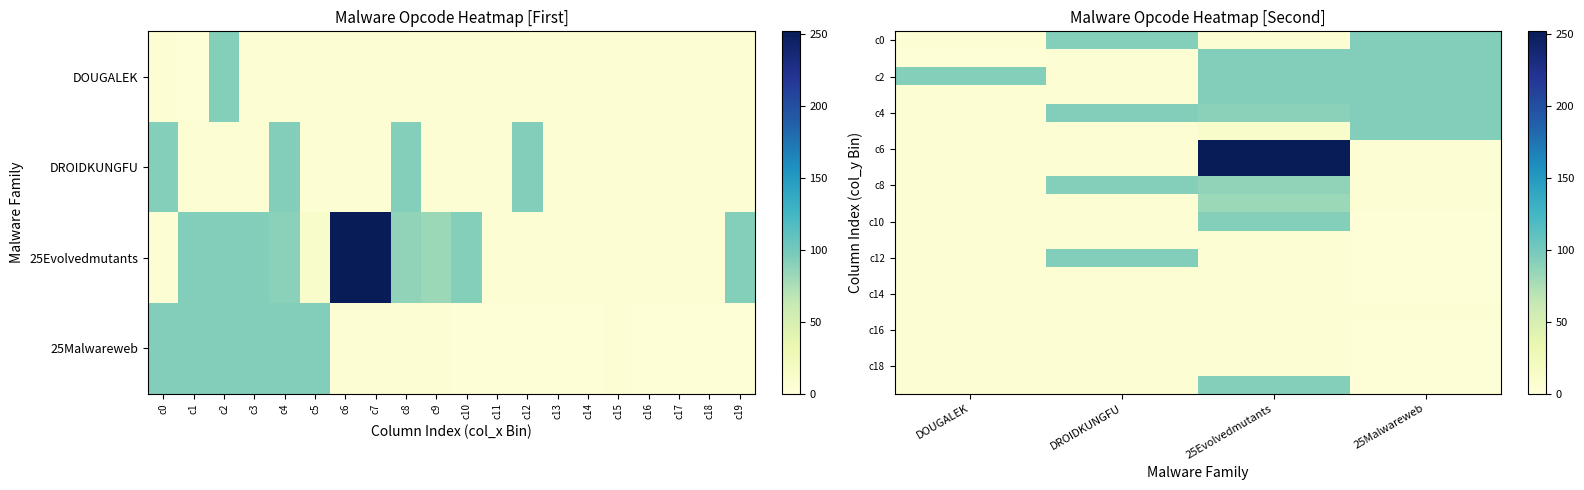

What is the lowest value of the c0 series?

5